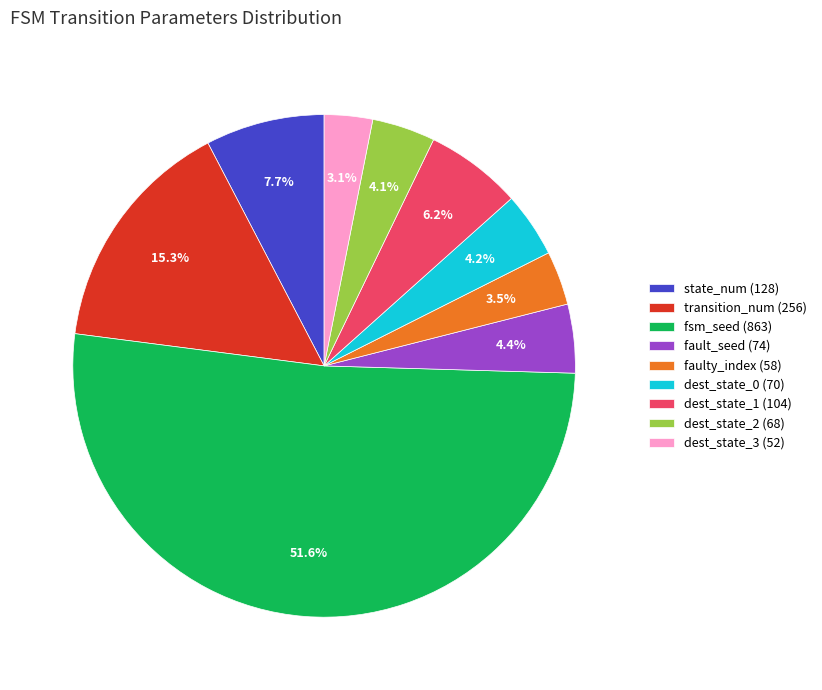

What is the majority slice?

fsm_seed (863)